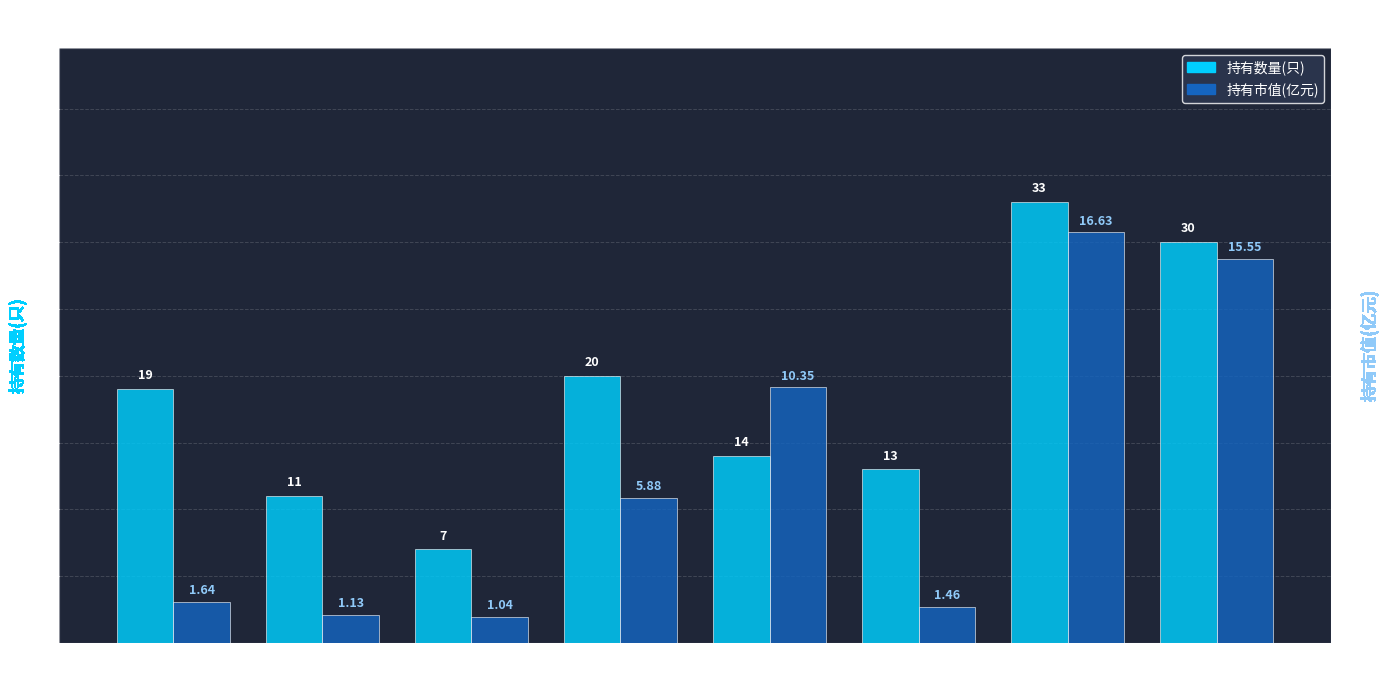

What is the lowest value of the 持有市值(亿元) series?

1.0